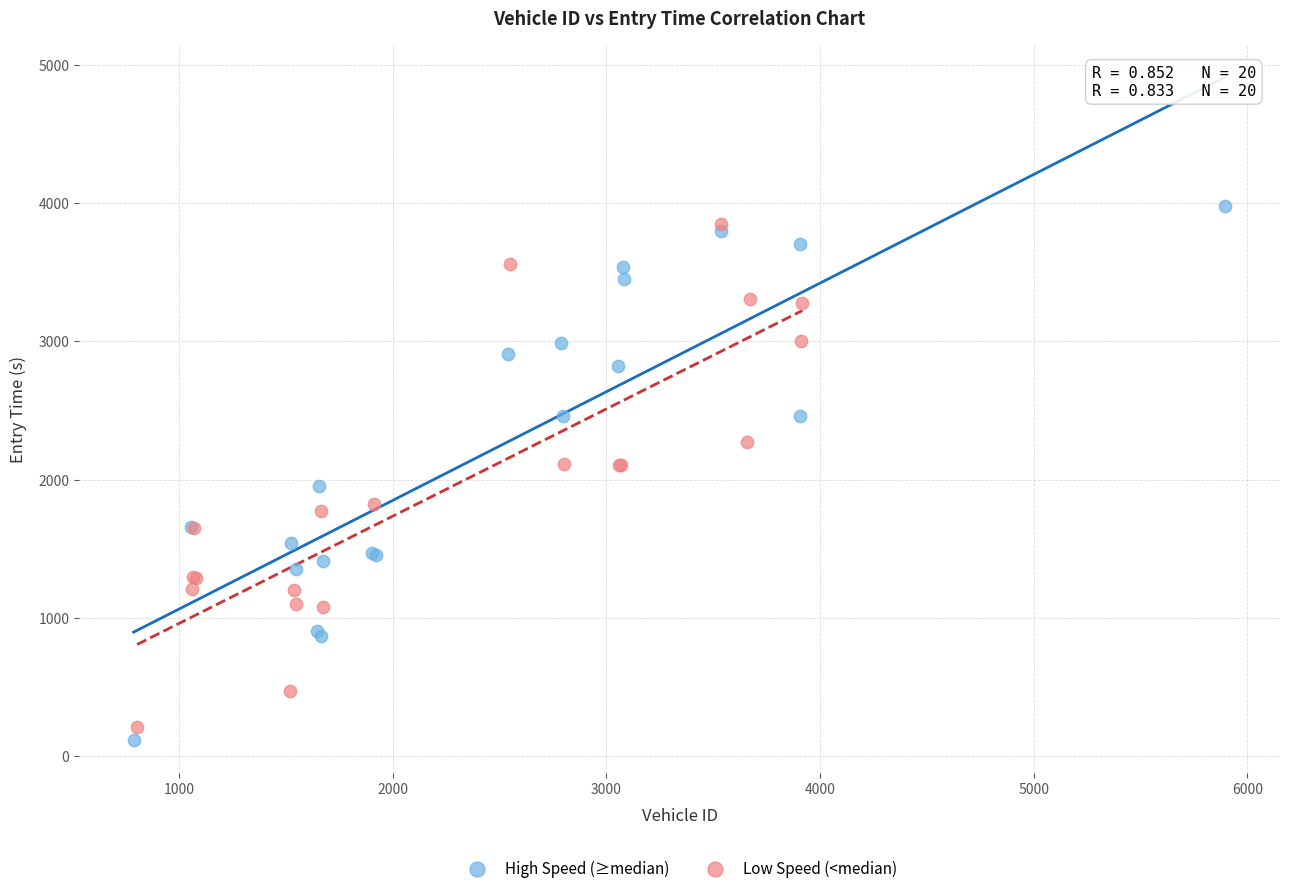

Which series has the largest Y range (max minus min)?

High Speed (≥median)